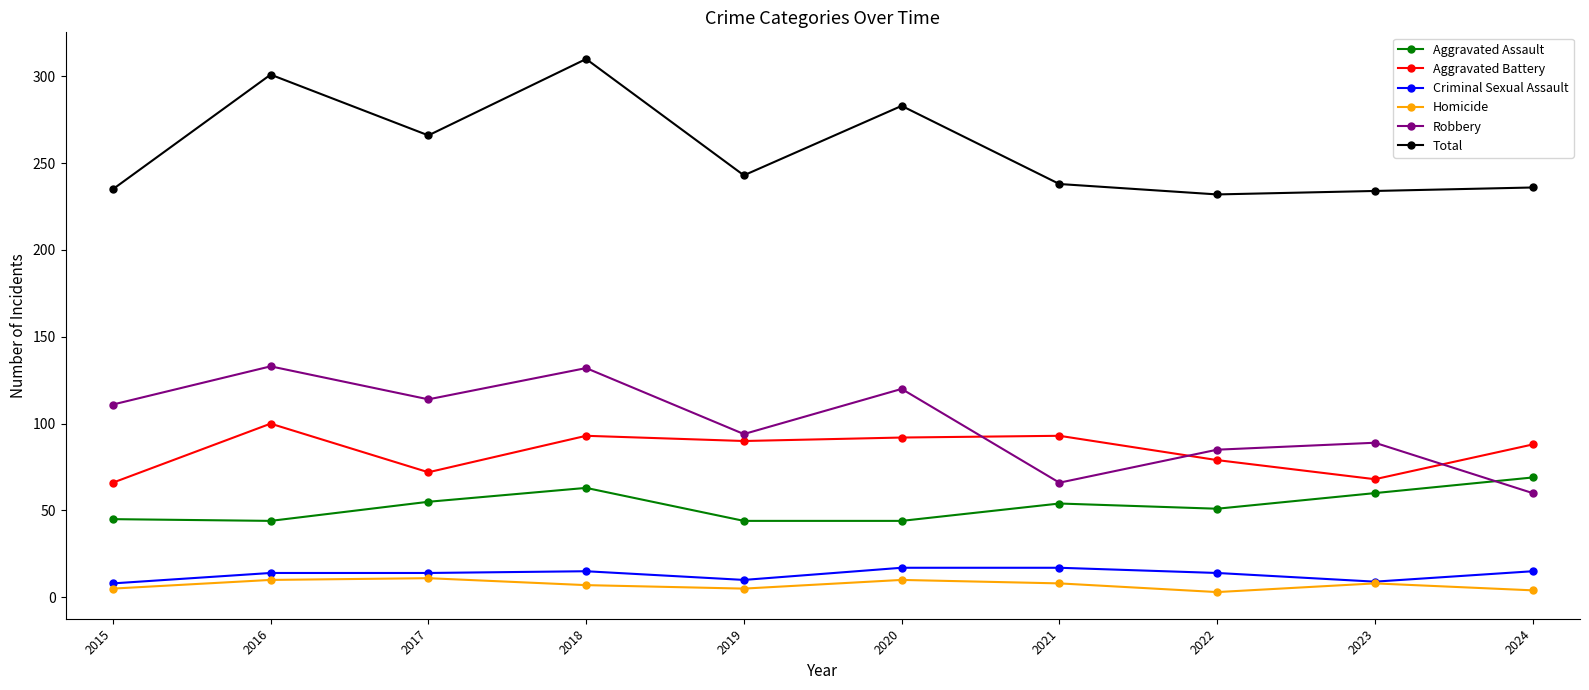

The value of Aggravated Assault at 2020 is 44. True or false?

True